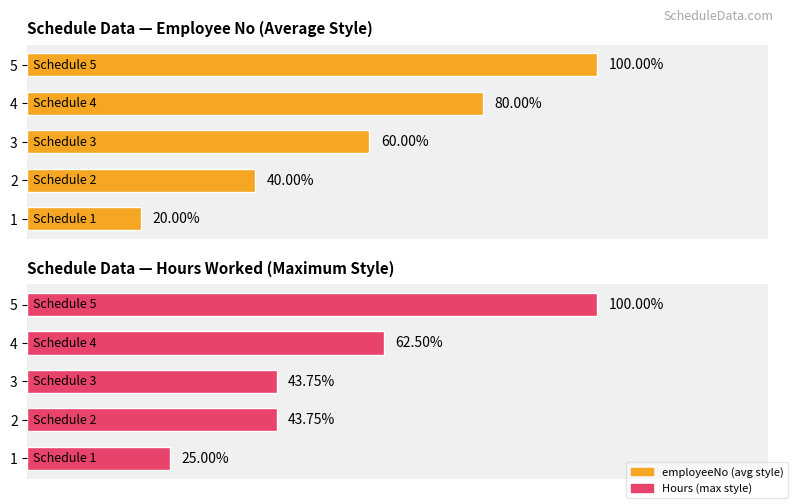

Reading left to right, transcribe all the data shown in this chart.

employeeNo (avg style): 1	2	3	4	5
Hours (max style): 4	7	7	10	16